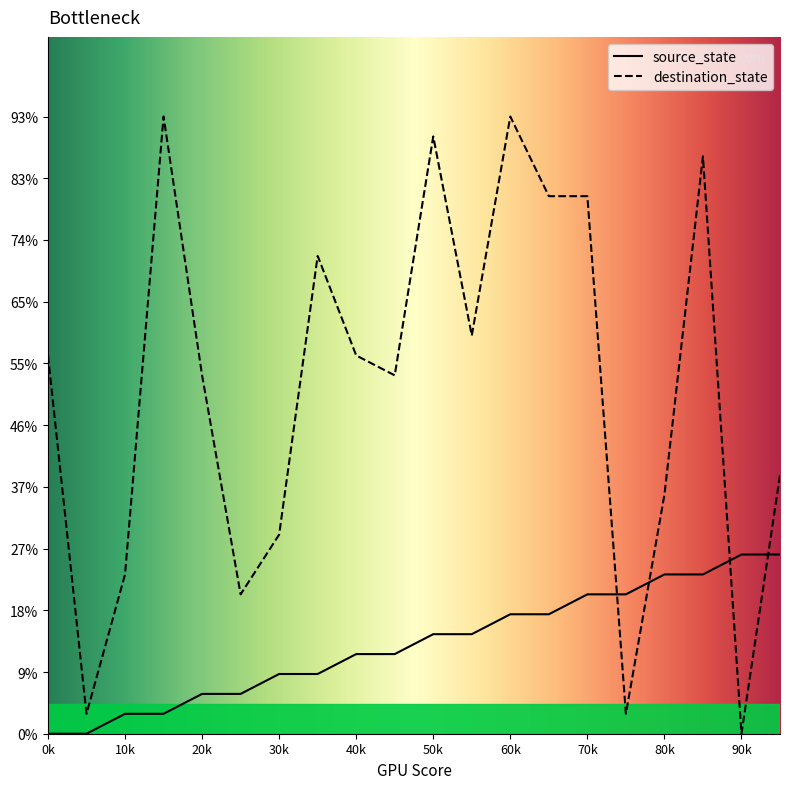

At which category does destination_state reach its first local peak?

3